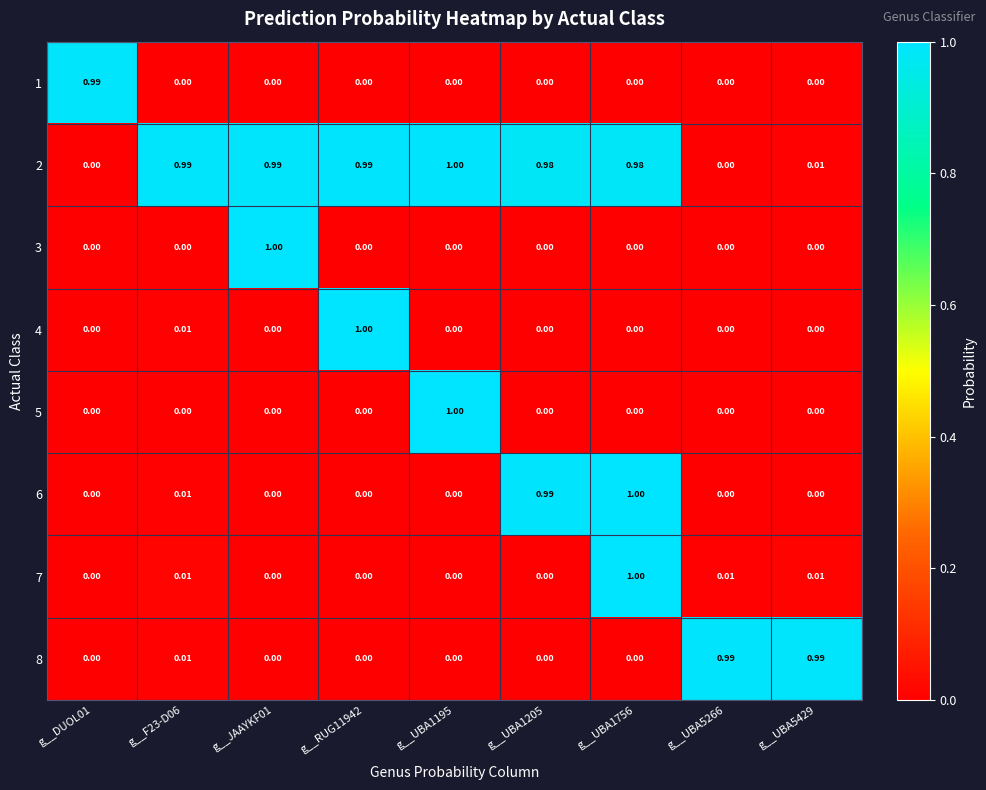

Rank the series at g__RUG11942 from highest to lowest value.

4, 2, 3, 1, 5, 6, 7, 8